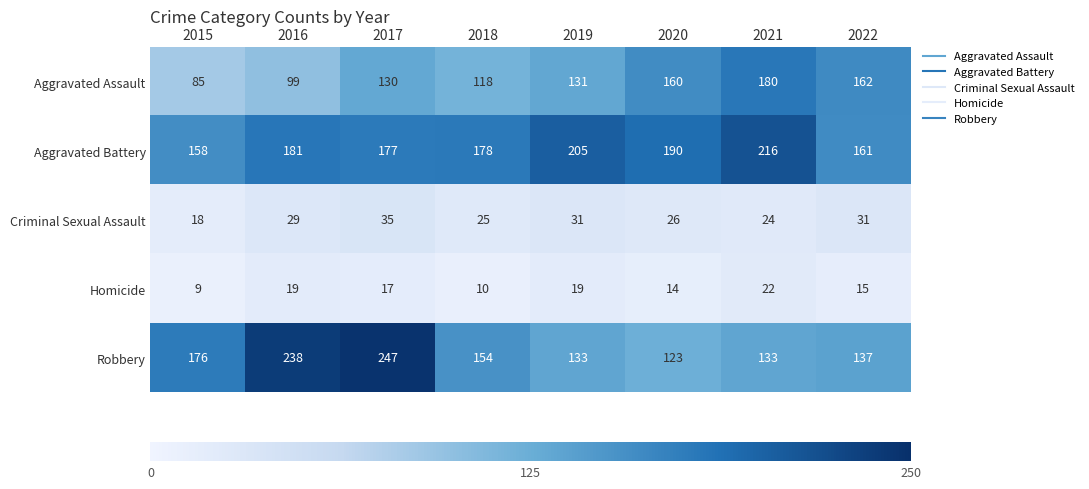

Which series has the widest spread of values?

Robbery